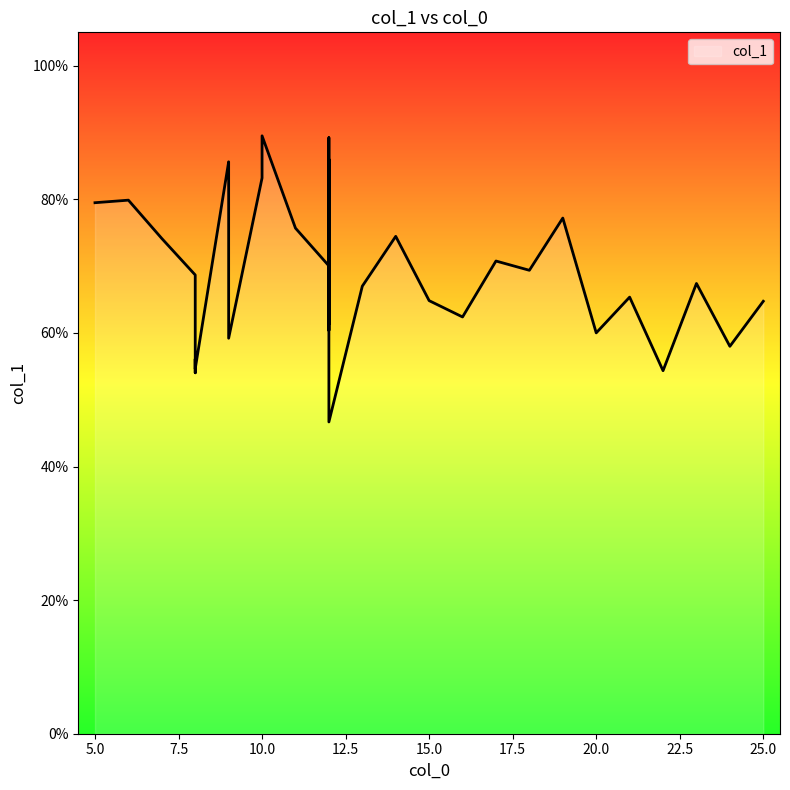

The chart shows a value of 1.5 at 9. True or false?

False